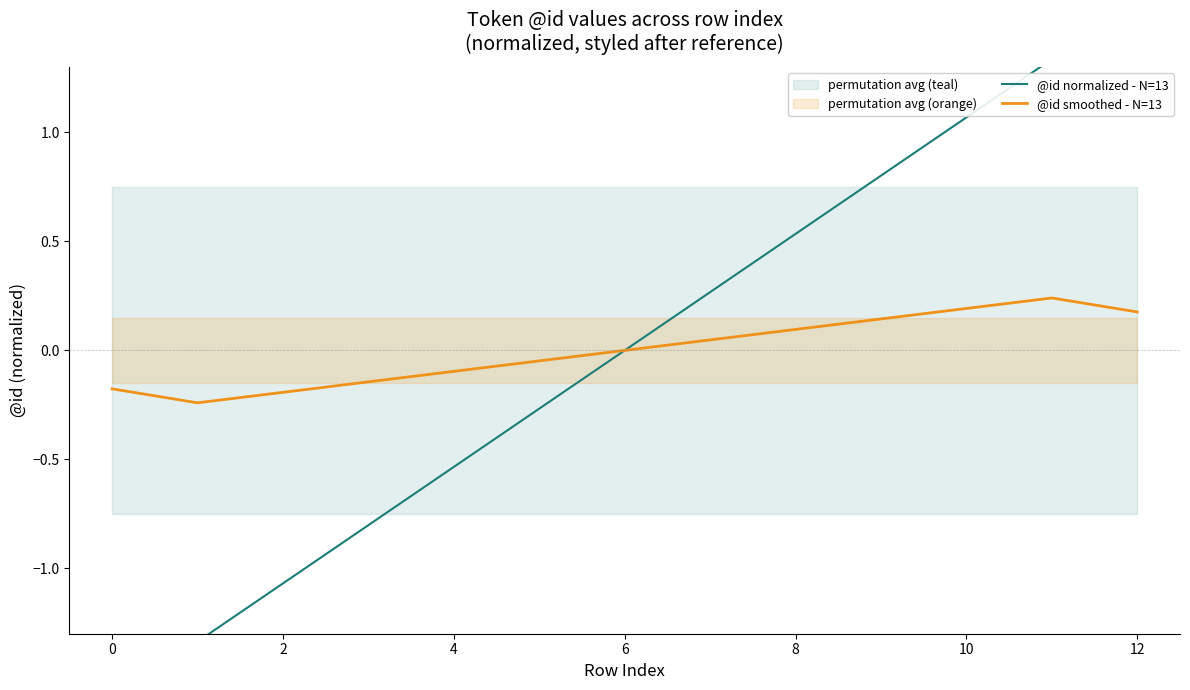

The value of @id smoothed - N=13 at 12 is 0.2. True or false?

True